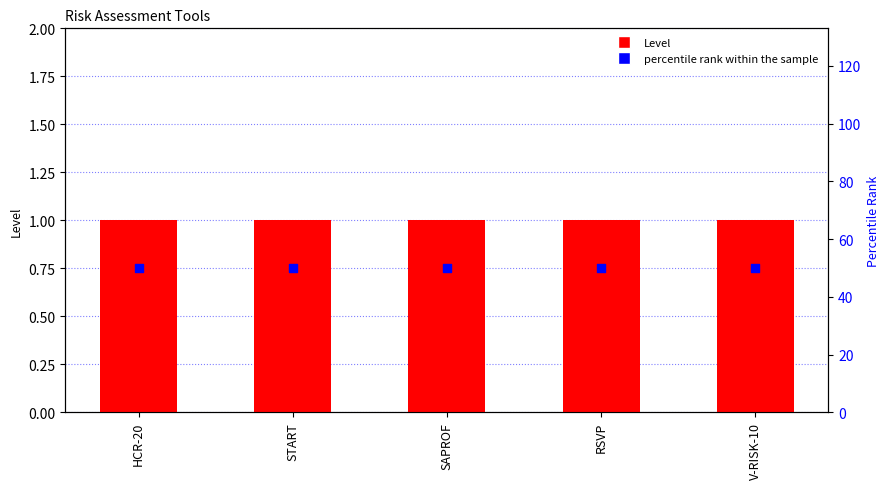

Which series has the largest total across all categories?

percentile rank within the sample